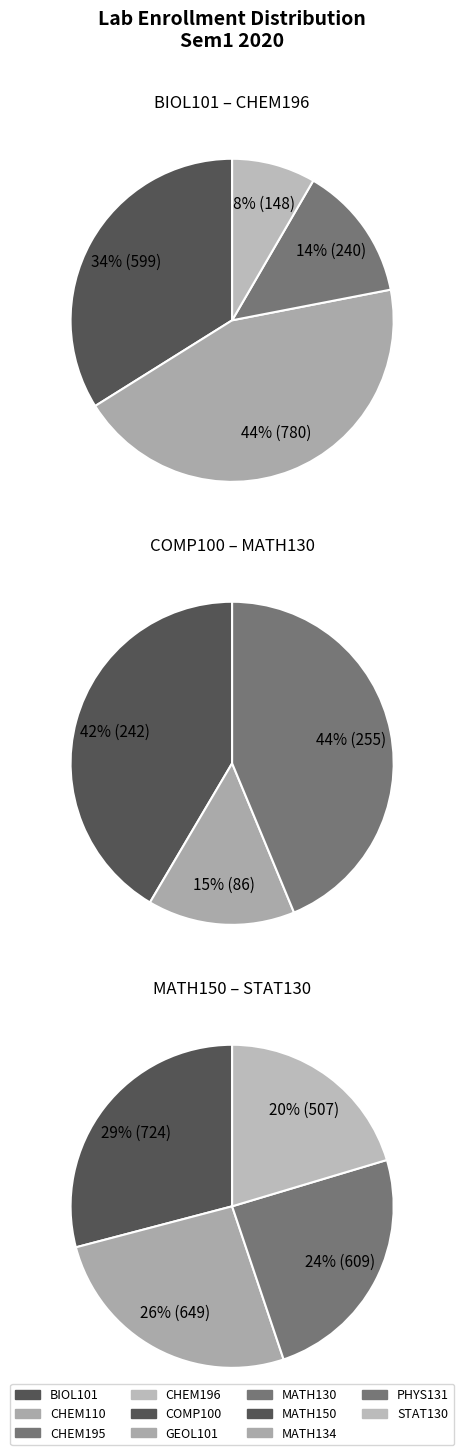

Which slice is the largest?

CHEM110